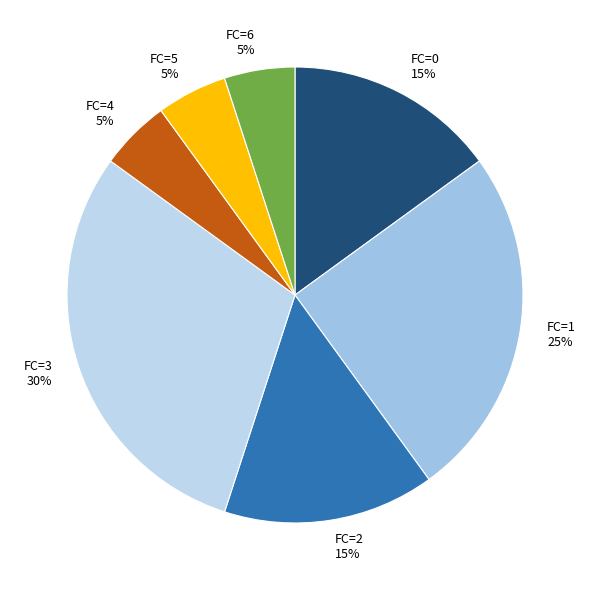

To the nearest percent, what is the difference between the FC=1 and FC=4 slice percentages?

20%